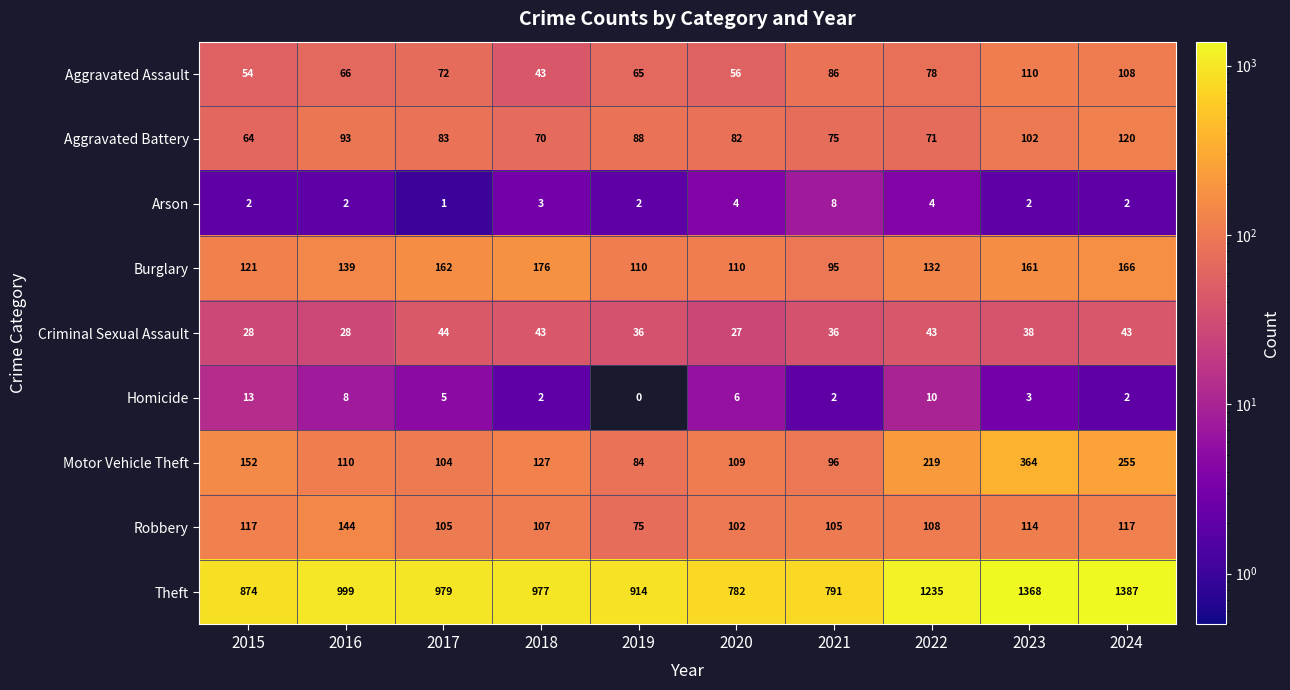

At which category is the sum across all series the highest?

2023